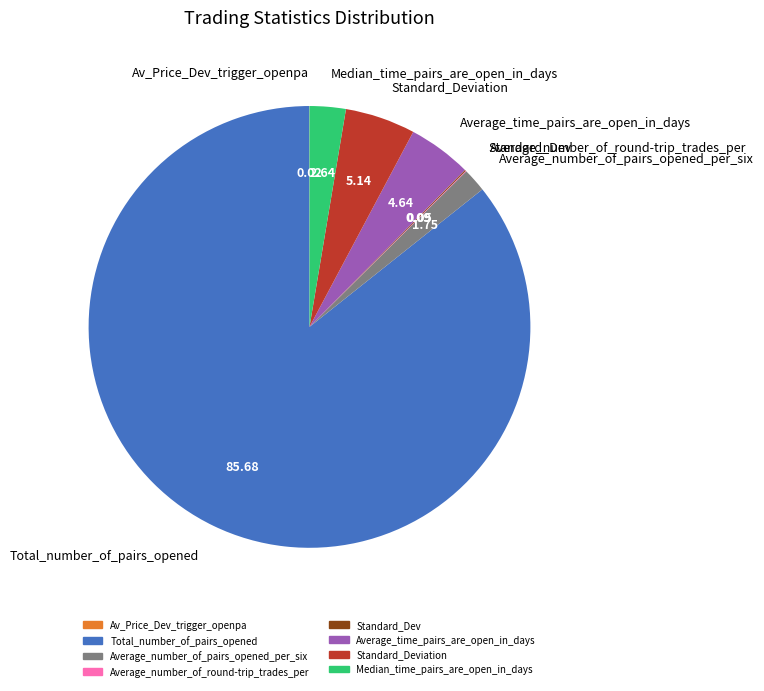

Does any single category account for the majority?

Yes